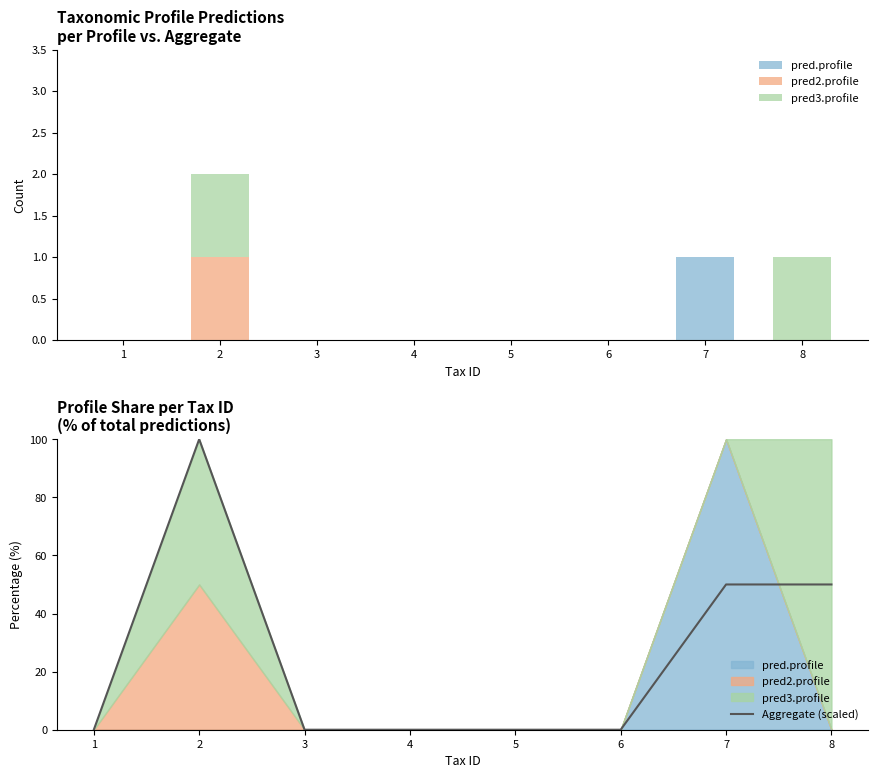

How many data points in pred2.profile are above 0?

1